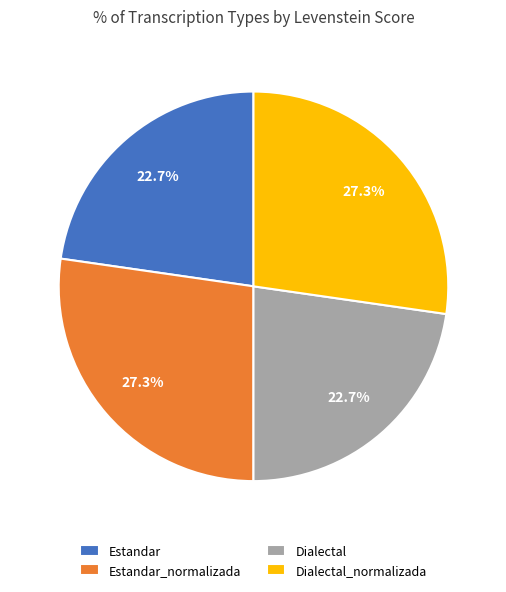

What is the ratio of the value at Dialectal_normalizada to the value at Estandar?

1.2